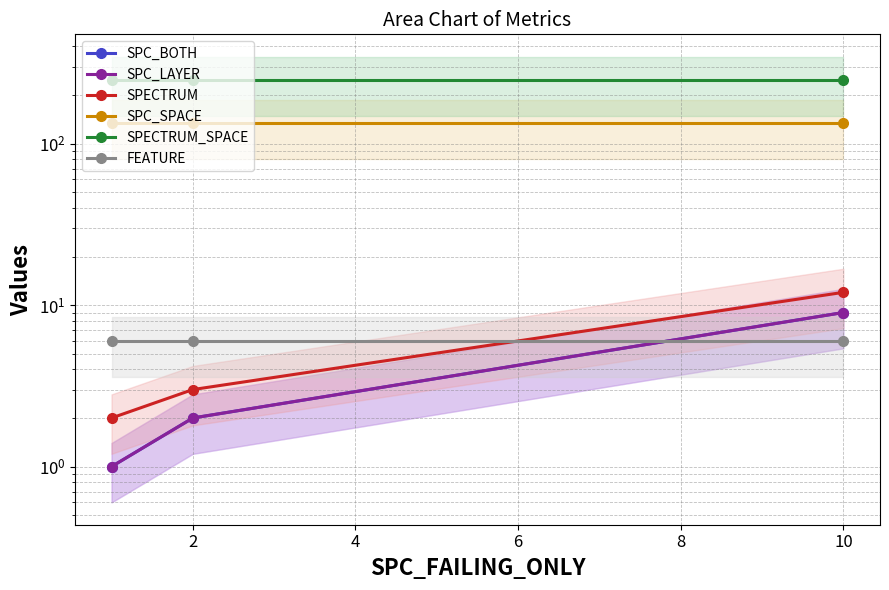

How many lines are shown in the chart?

6